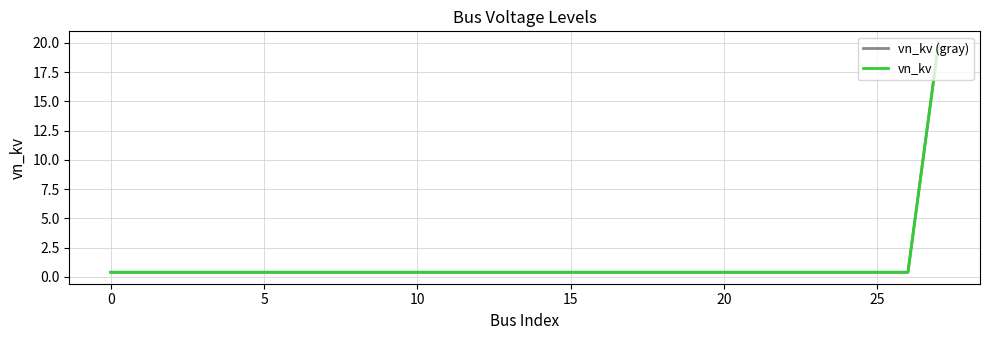

Does the chart display data point markers on the line(s)?

No